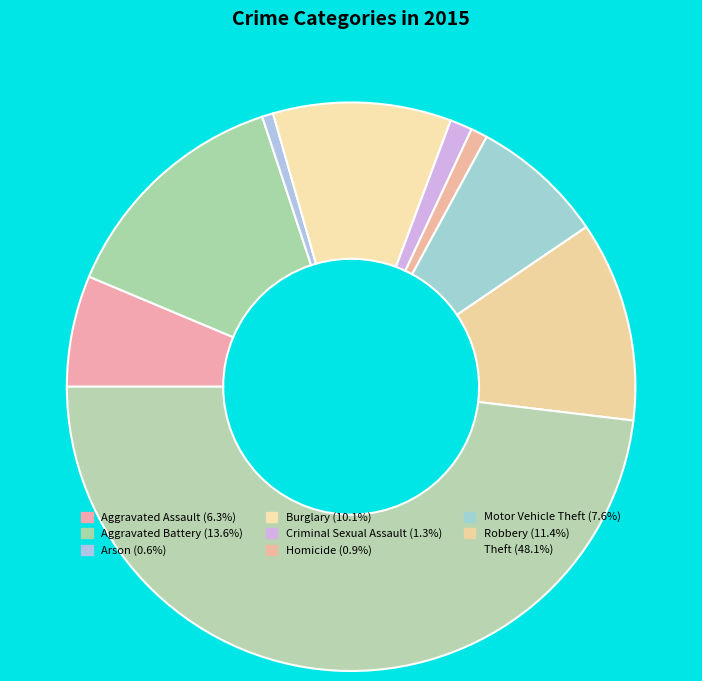

True or false: Criminal Sexual Assault accounts for 15% of the total.

False